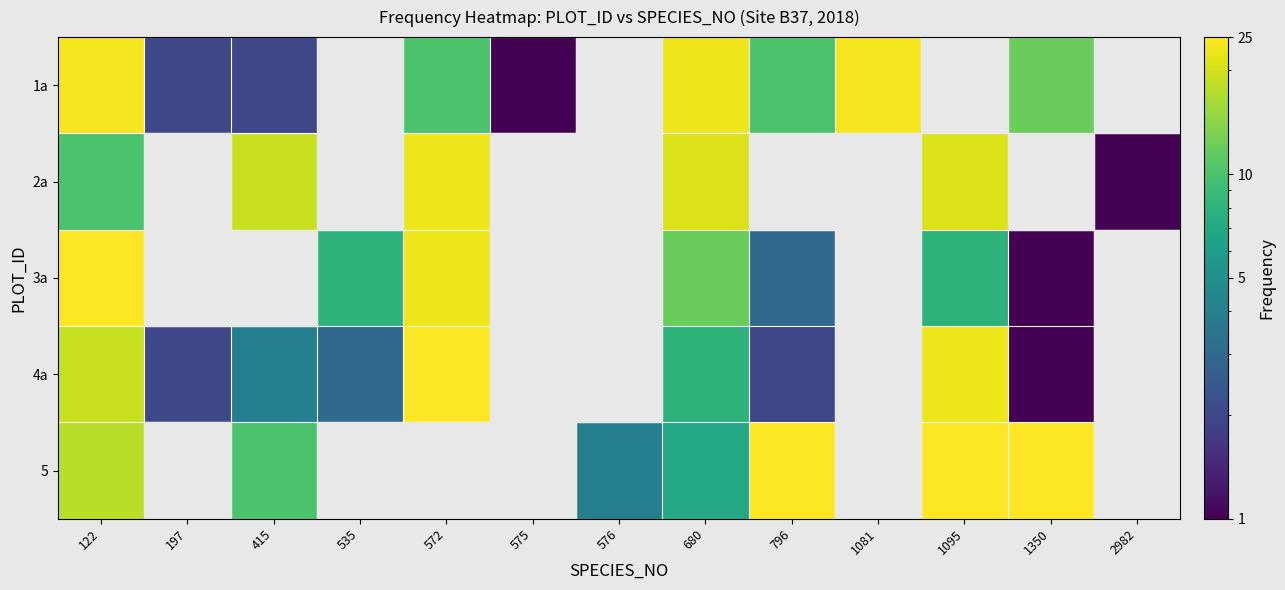

At which label is 4a closest to 13?

680